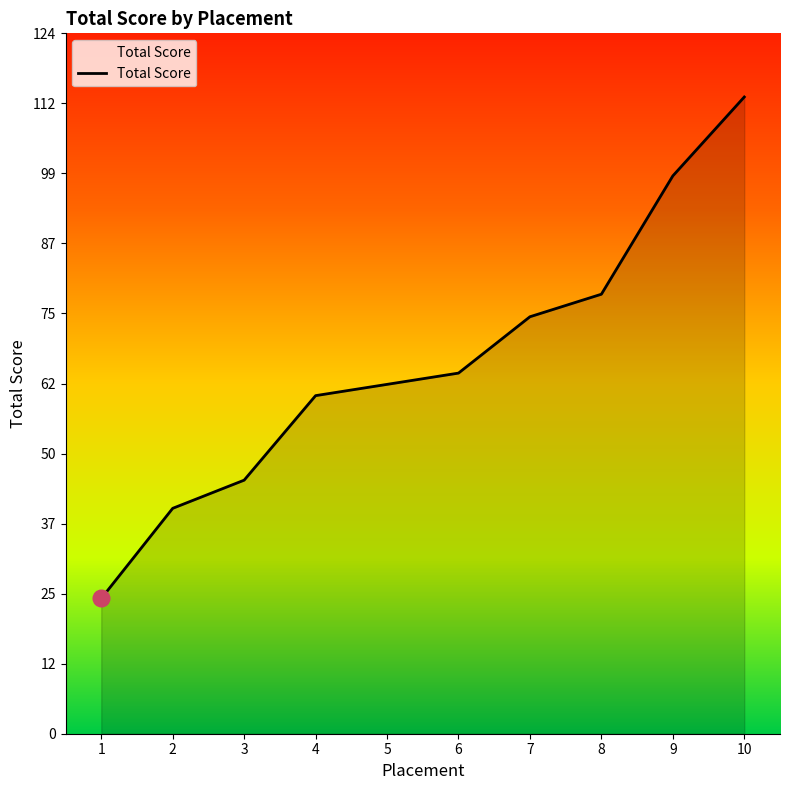

Rank the categories by value from highest to lowest.

10, 9, 8, 7, 6, 5, 4, 3, 2, 1